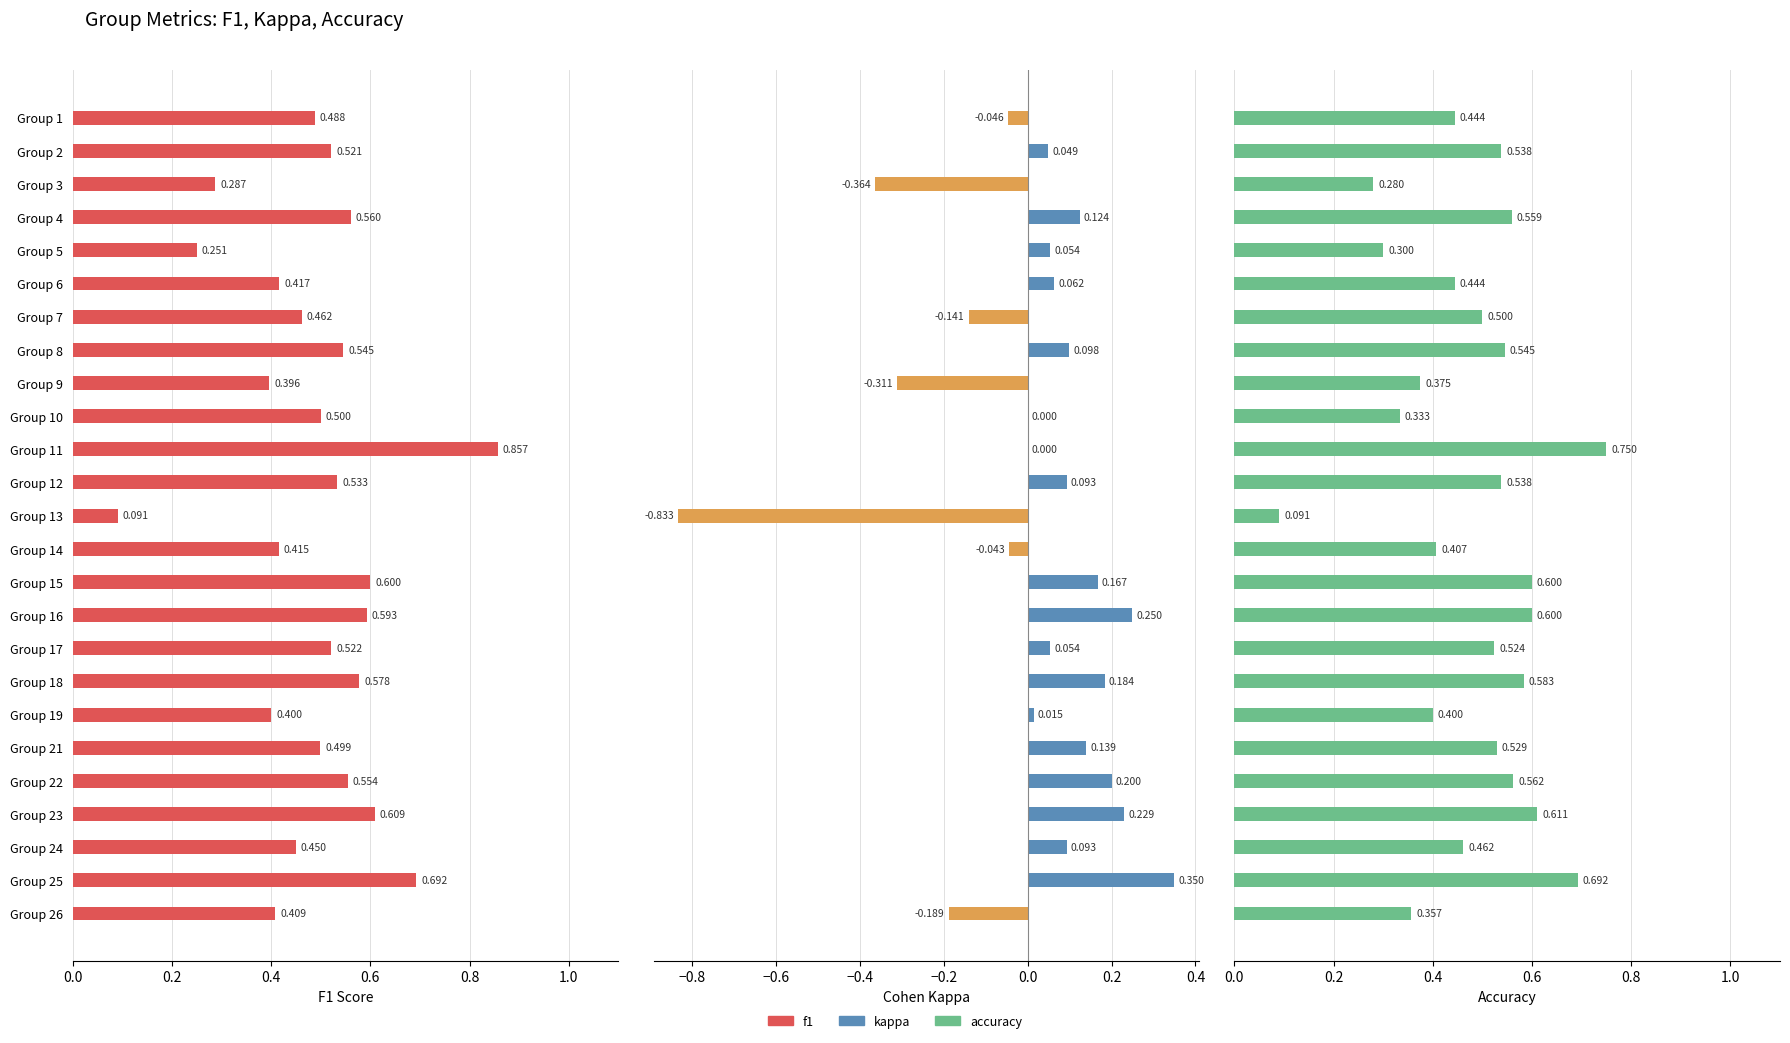

What are all the series names shown in the legend?

f1, kappa, accuracy